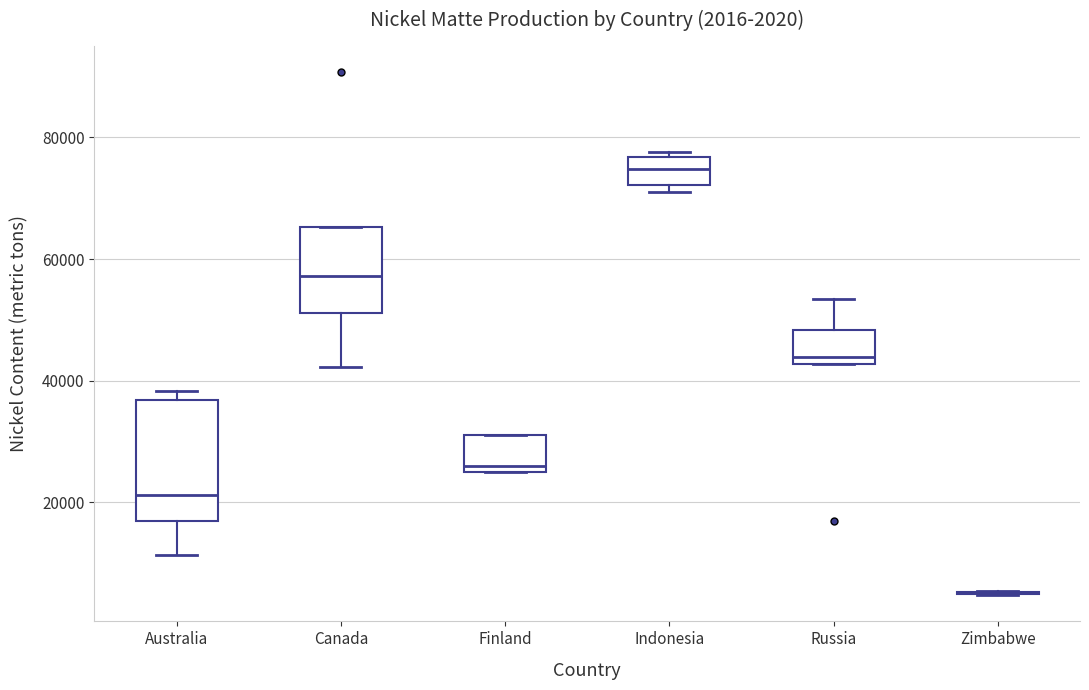

Which box is the tallest, from its lower edge to its upper edge?

Australia